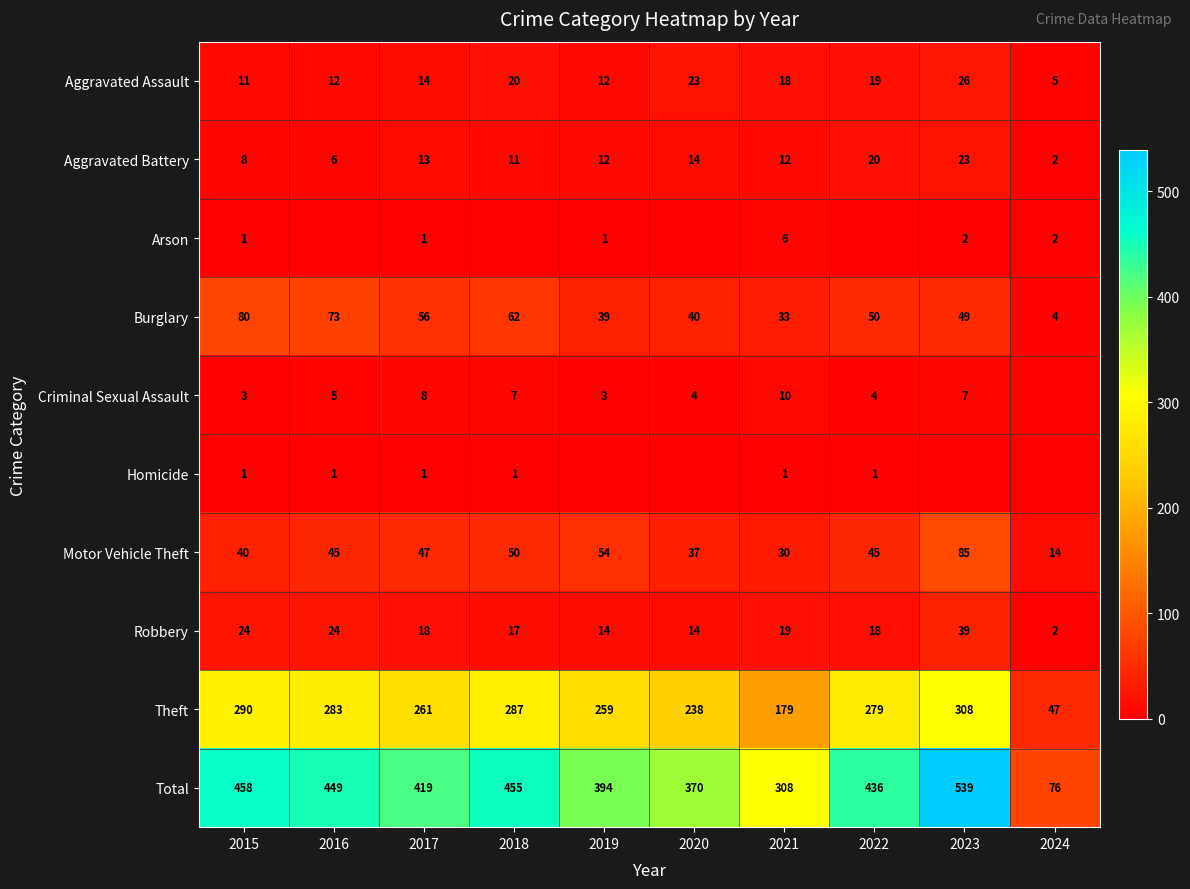

Count the number of data series in this chart.

10